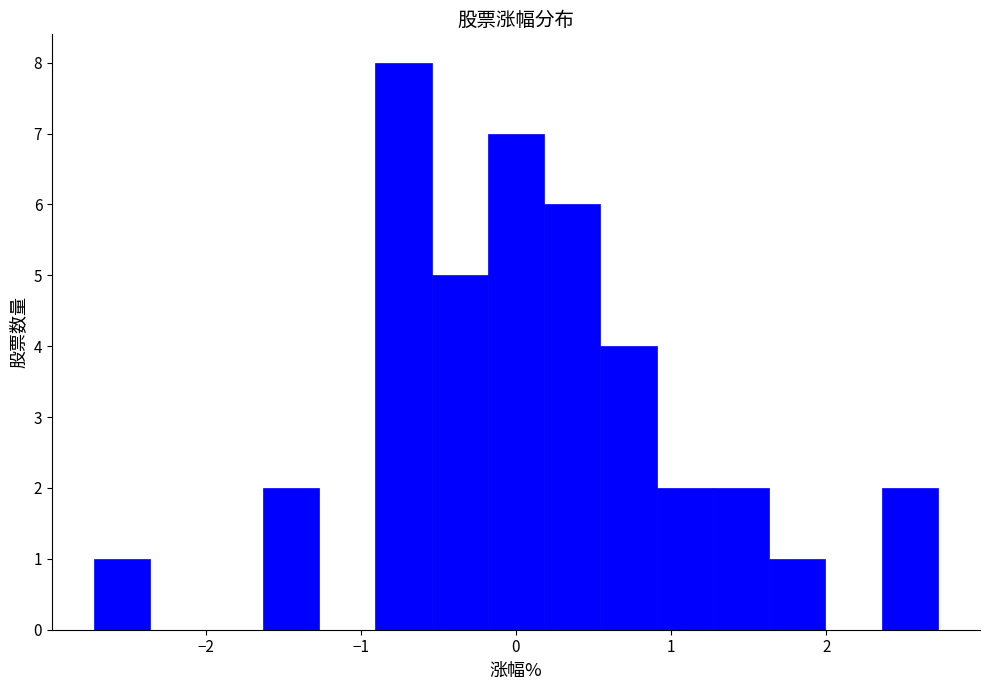

Around what value on the x-axis is the tallest bar? Give the approximate position of its centre, as read against the axis.

-0.7